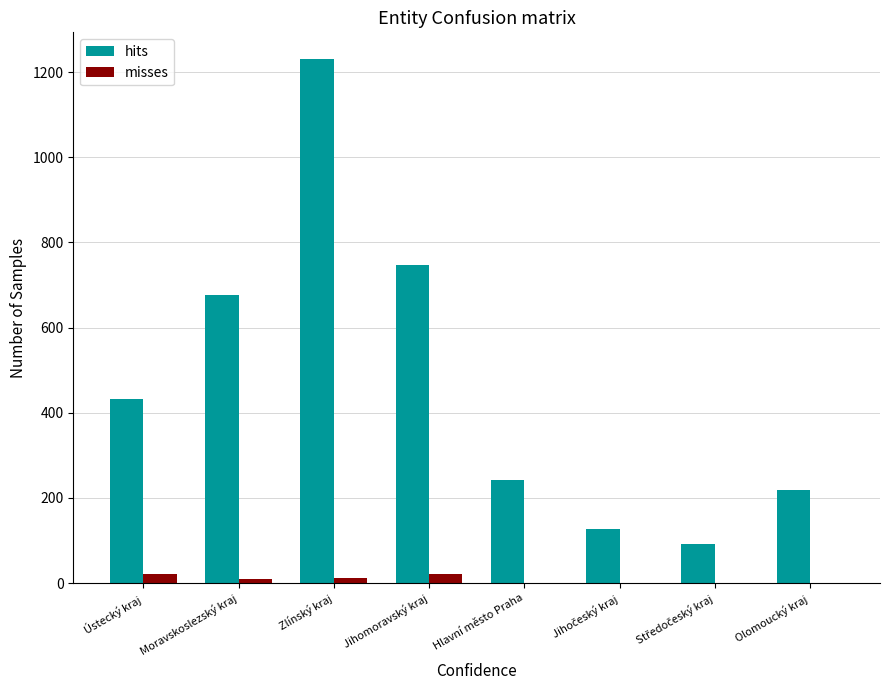

How many groups of bars are there?

8